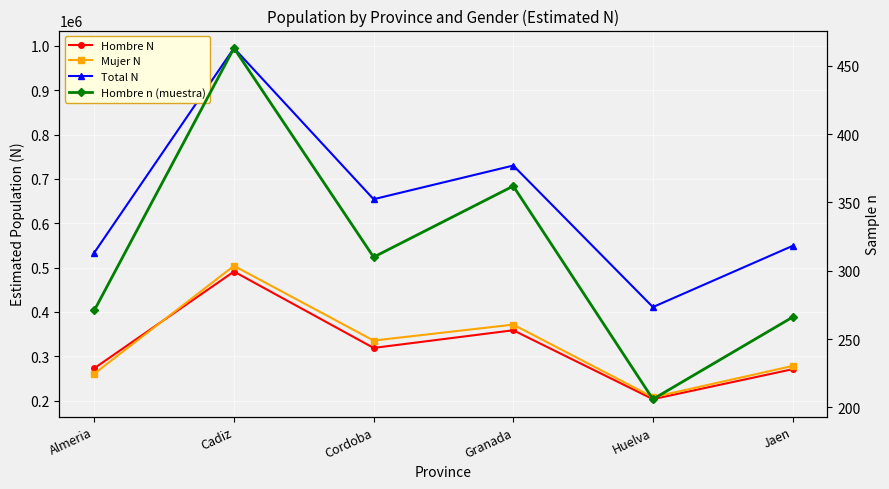

What are all the series names shown in the legend?

Hombre N, Mujer N, Total N, Hombre n (muestra)